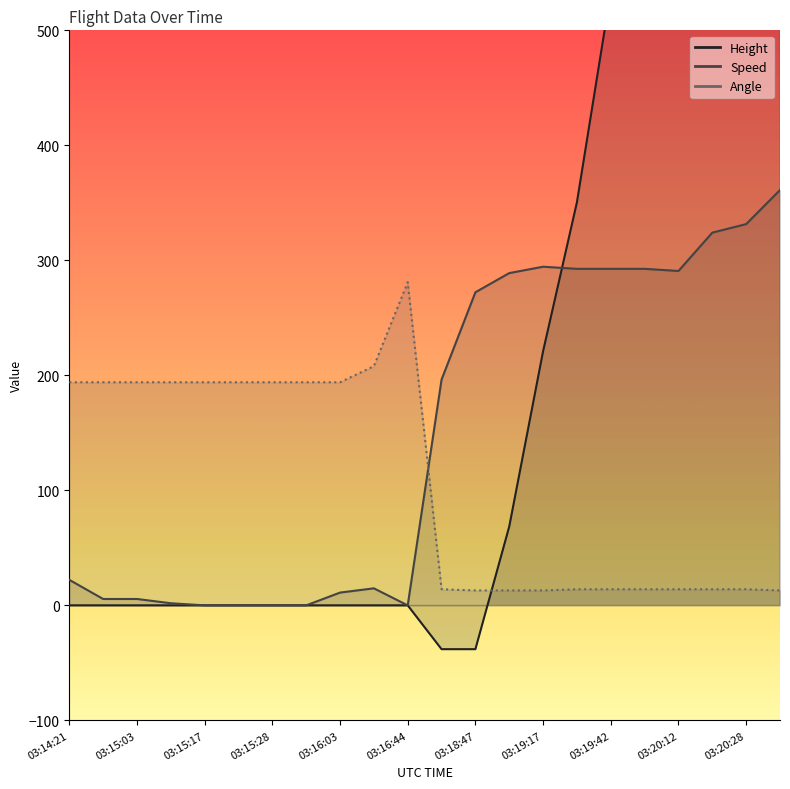

In Speed, how many points are higher than both neighbors (excluding endpoints)?

2